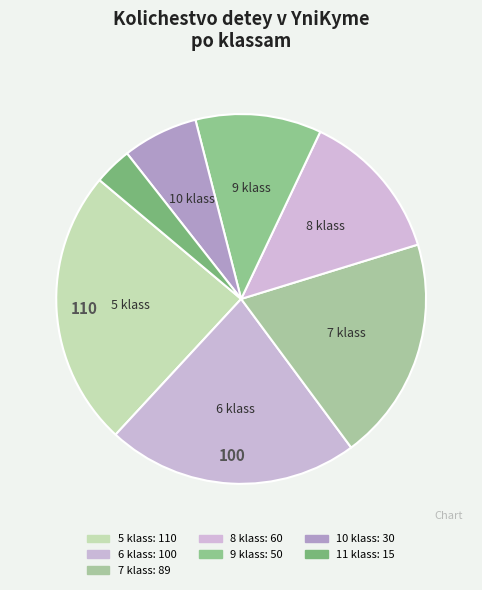

True or false: 5 klass accounts for 24% of the total.

True